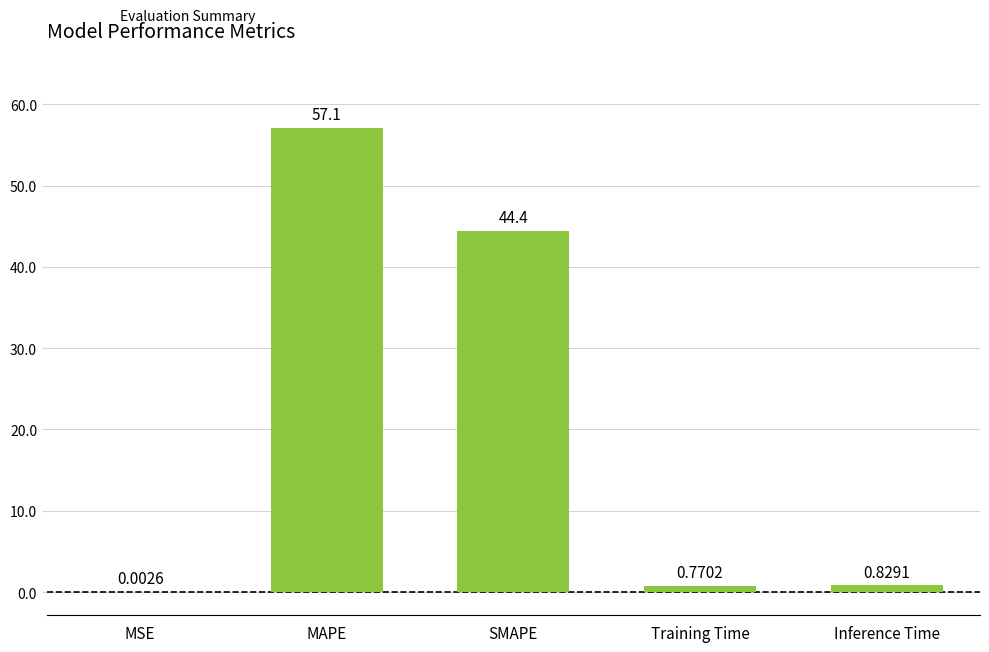

What is the sum of the values at Training Time and SMAPE?

45.2